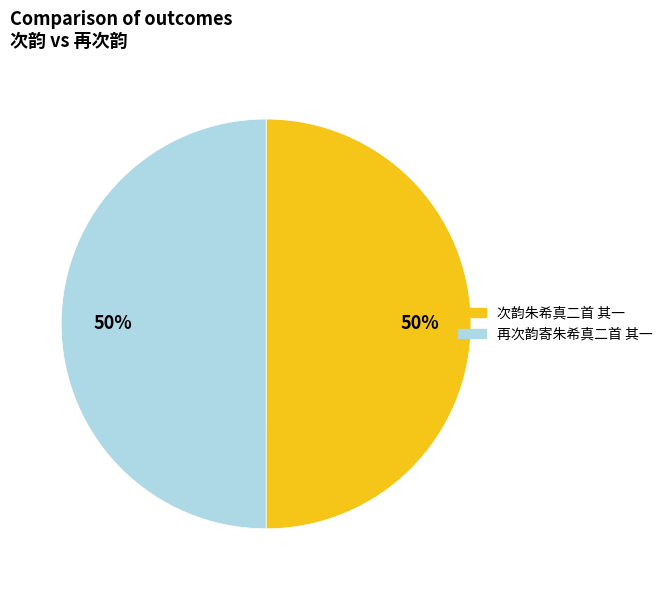

What percentage is the 次韵朱希真二首 其一 slice, to the nearest percent?

50%